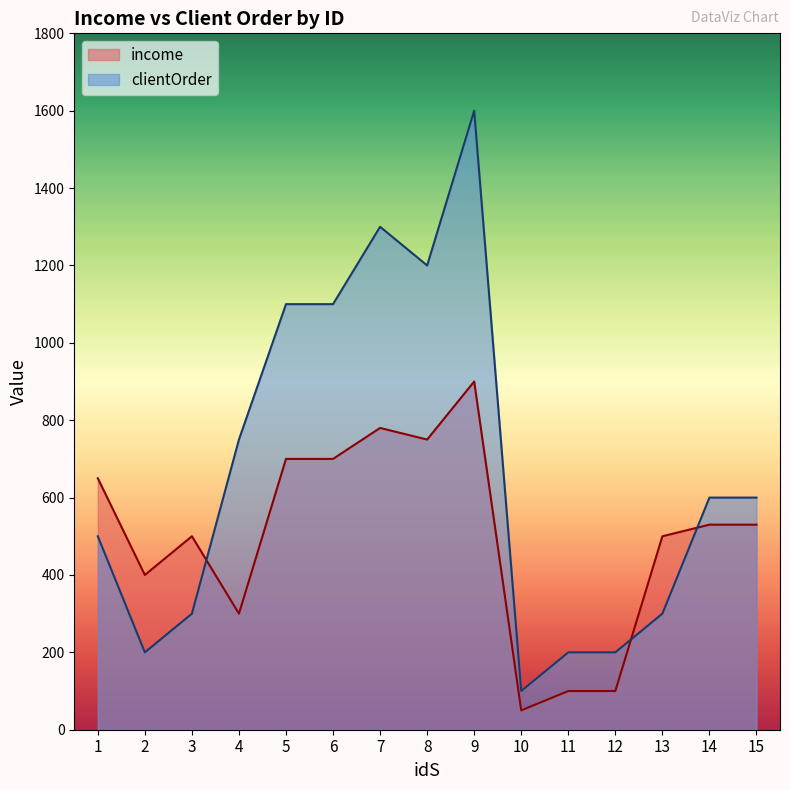

Which category has the lowest value in the income series?

10